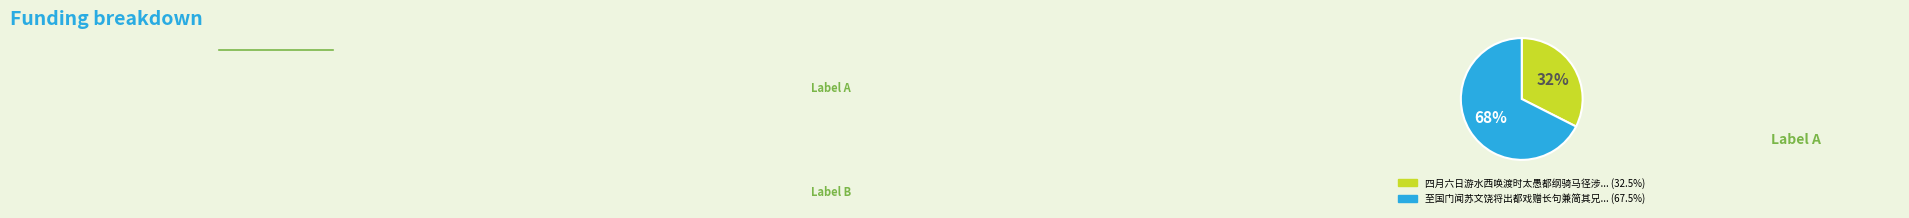

To the nearest percent, what is the average slice percentage?

50%